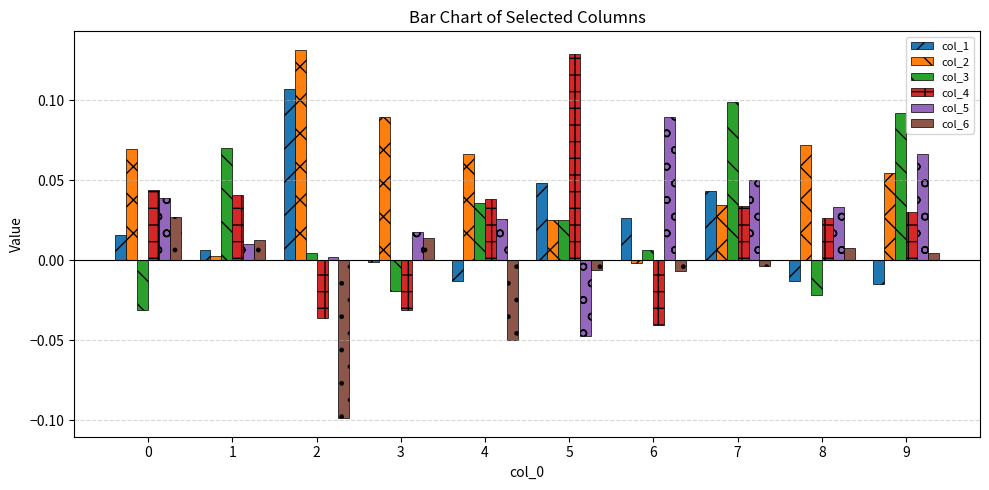

How many data points in col_2 are less than 0?

1